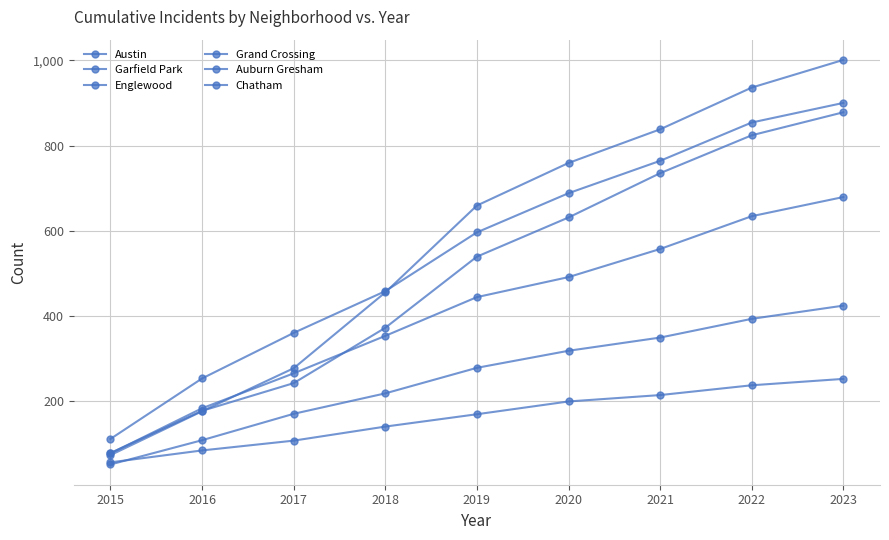

At which category is the sum across all series the highest?

2023